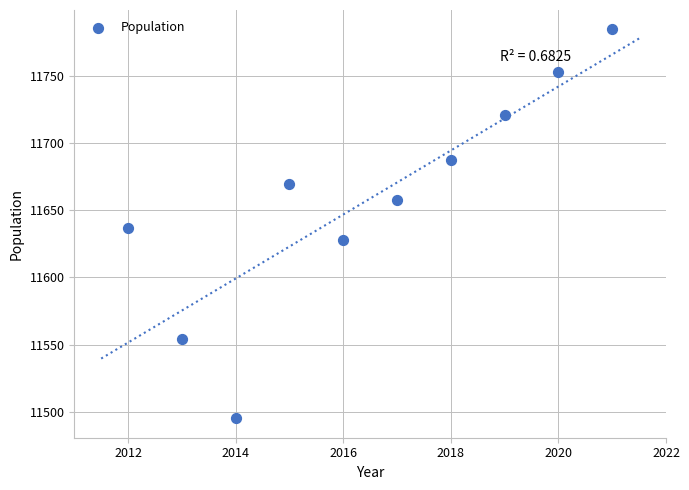

What is the range of Y values (max minus min)?

290